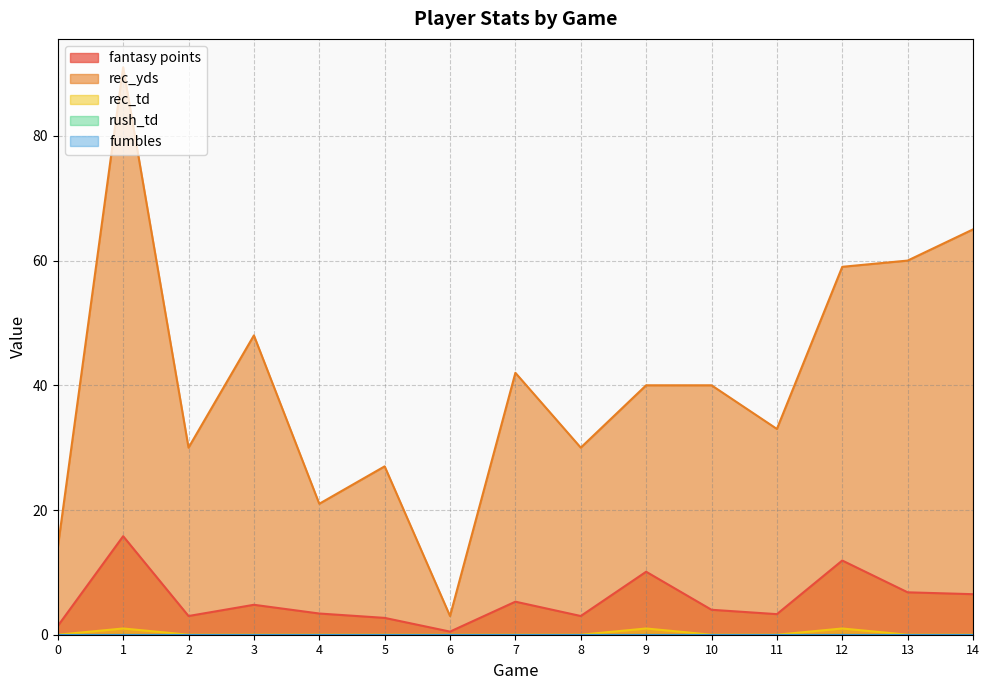

True or false: rec_td and fantasy points cross at least once.

False